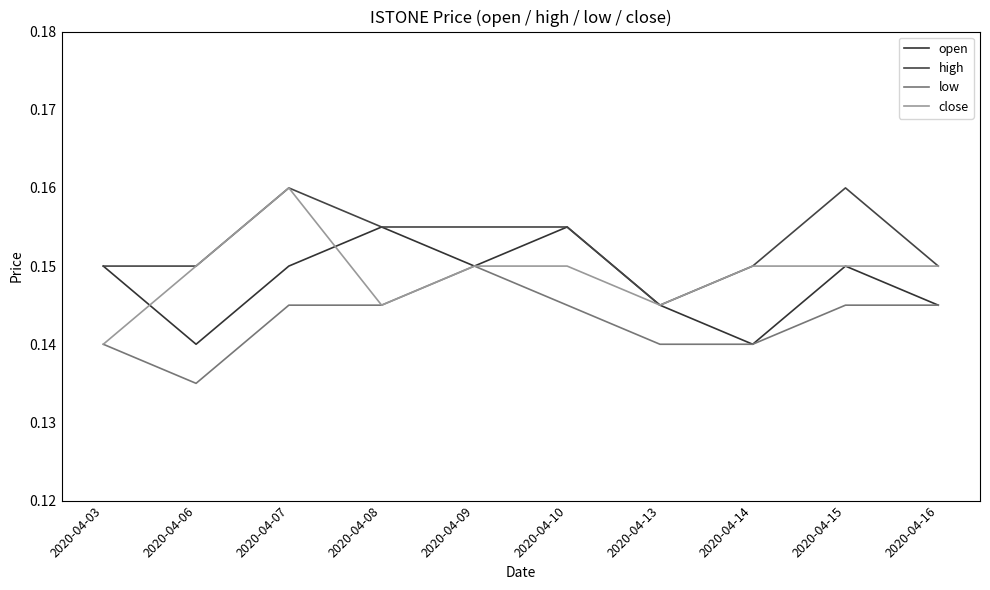

Is it true that high equals 0.3 at 2020-04-07?

False